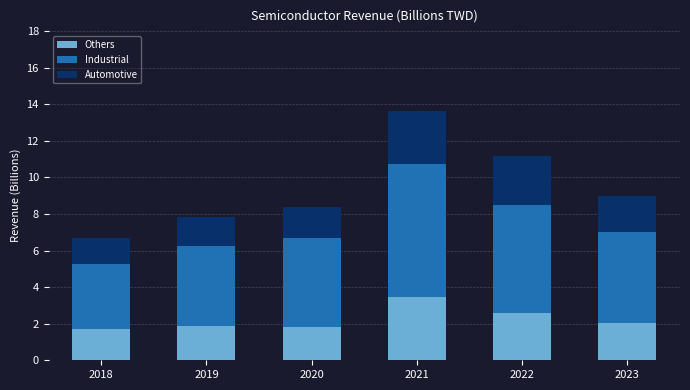

What is the maximum value for Others?

3.5